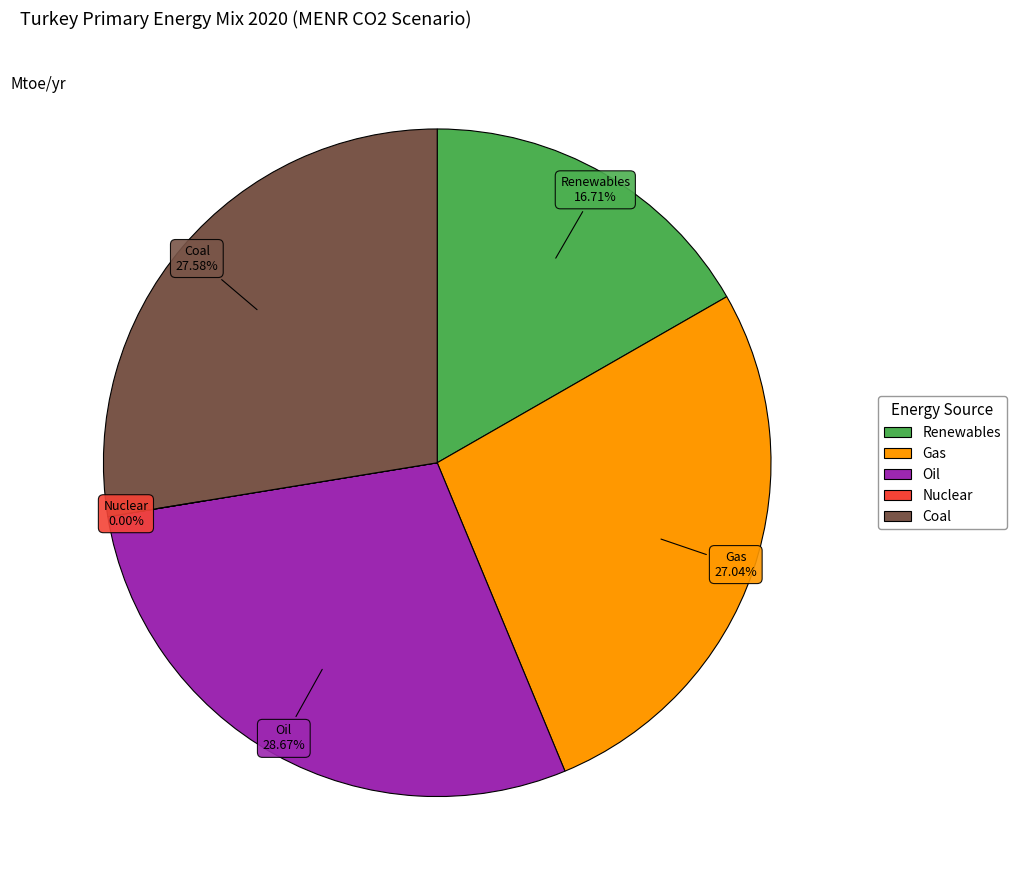

Does any single category account for the majority?

No